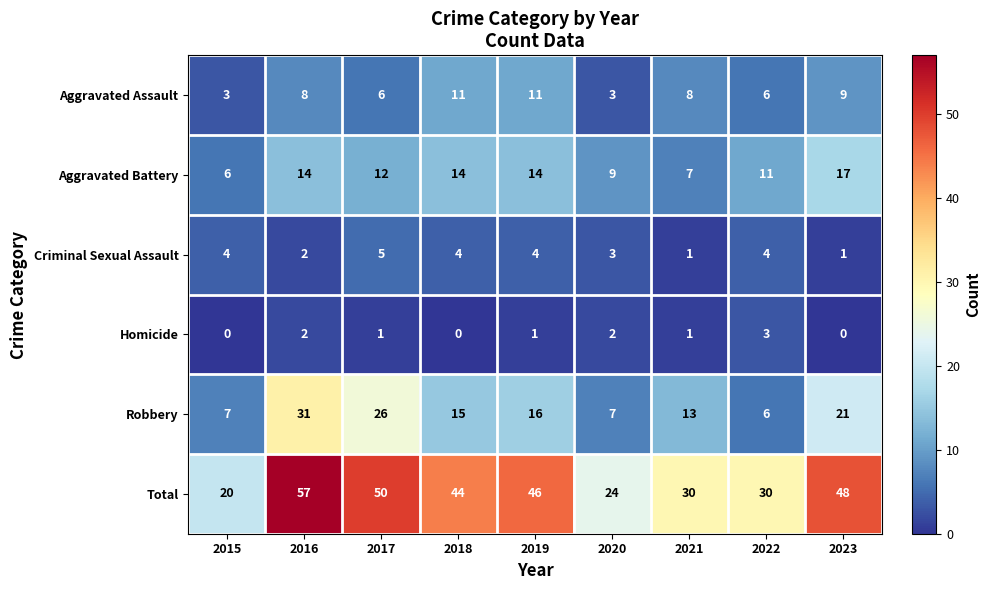

Which series has the widest spread of values?

Total